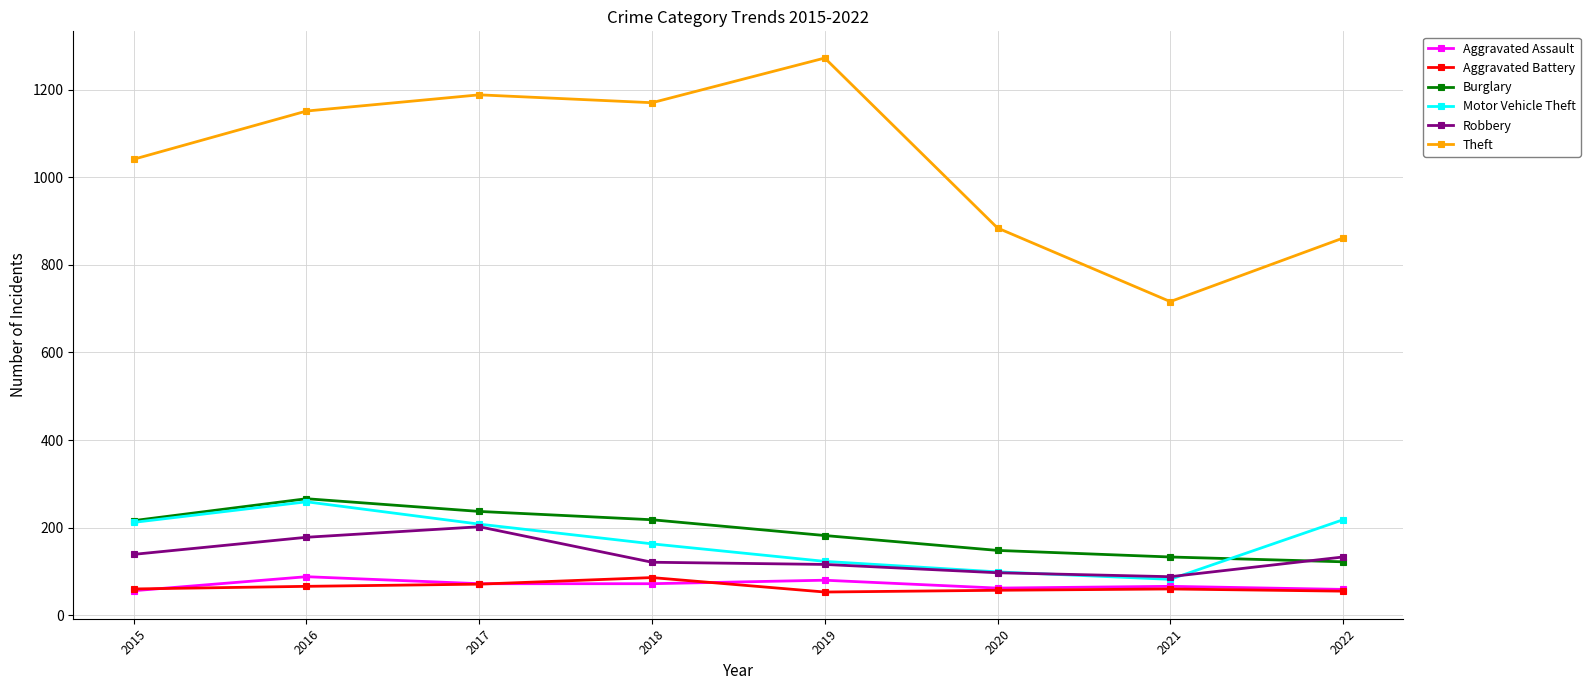

After their last crossing, which series has the higher values: Robbery or Burglary?

Robbery